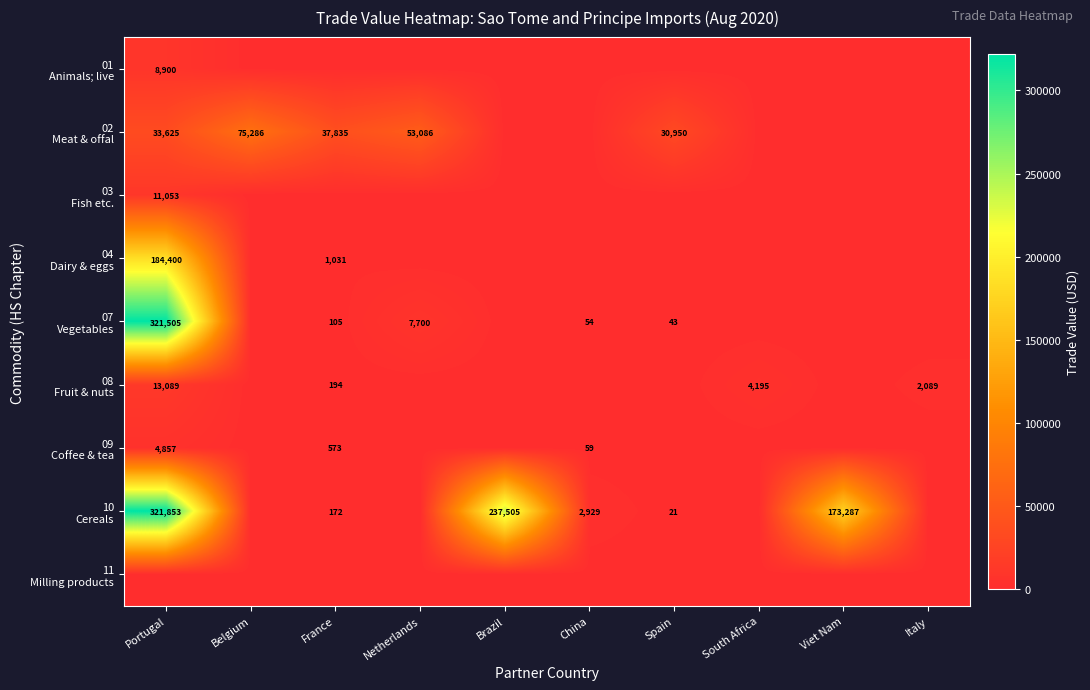

Is it true that 01 Animals; live equals 0 at Italy?

True